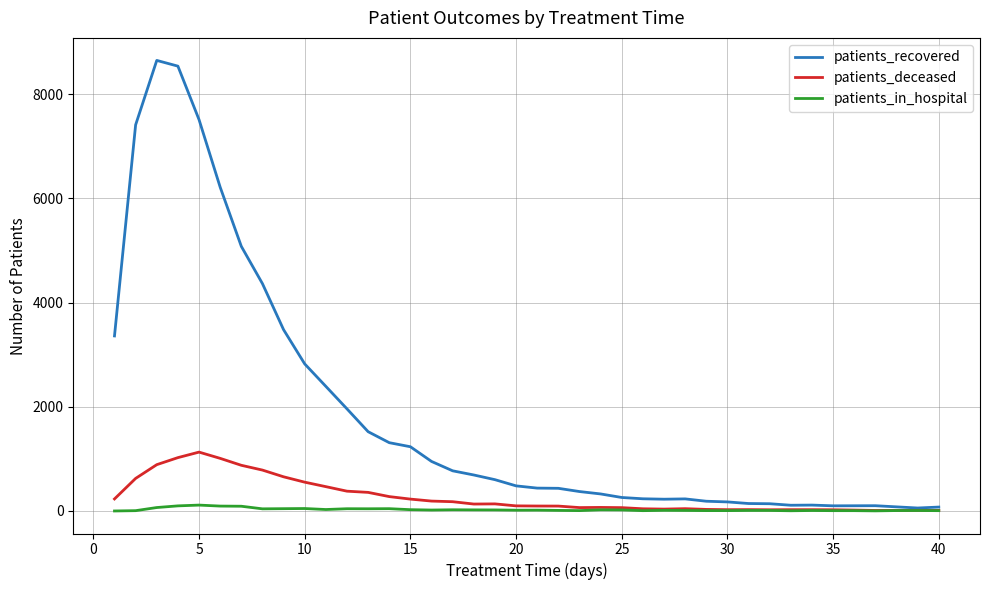

Which series has the largest range (max minus min)?

patients_recovered